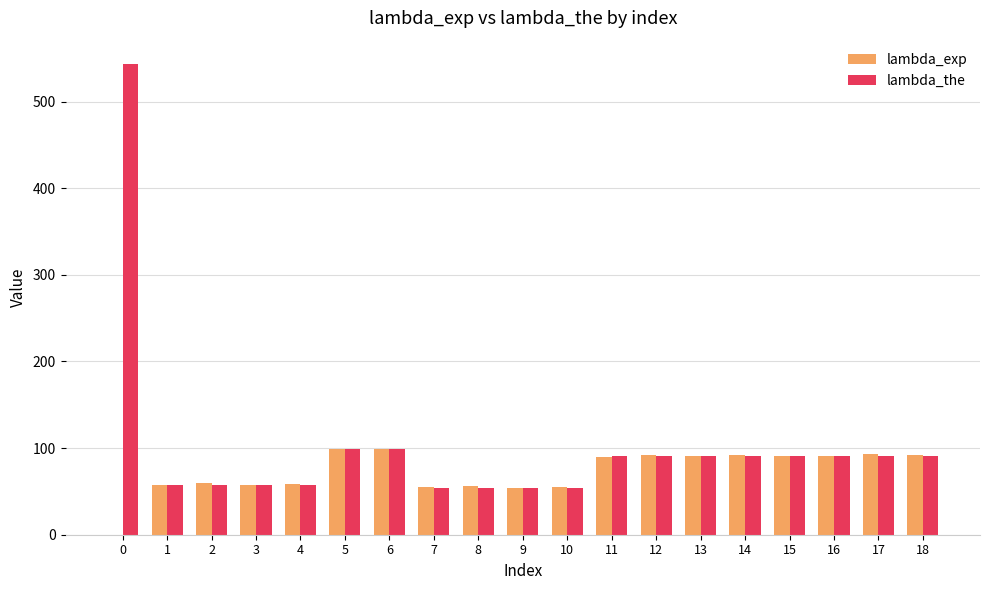

How many values in the lambda_exp series exceed 90?

10